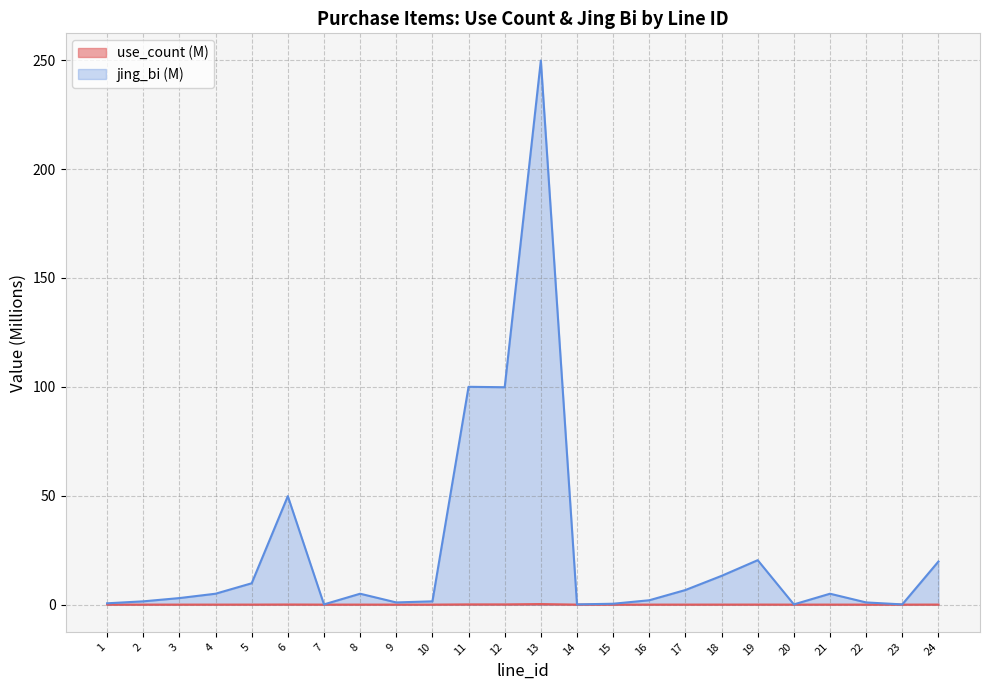

The jing_bi series shows 1.5 at 10. True or false?

True